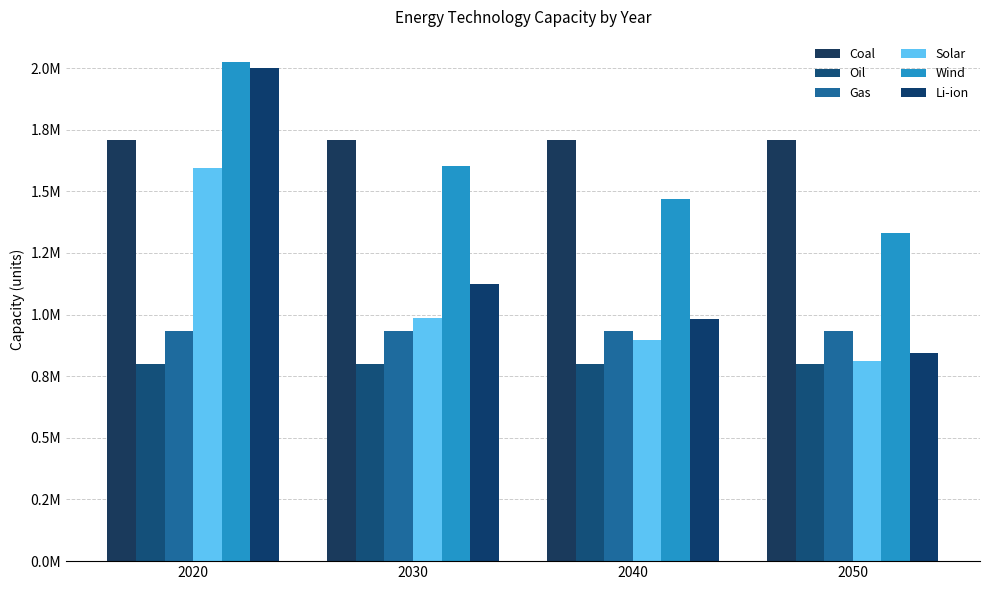

Is the value of Solar at 2030 greater than the value of Wind at 2020?

No